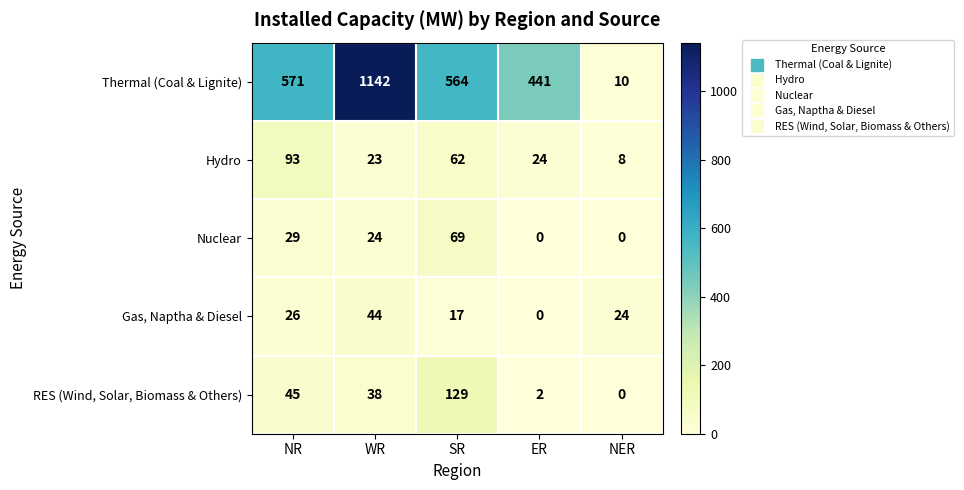

Which series has the widest spread of values?

Thermal (Coal & Lignite)